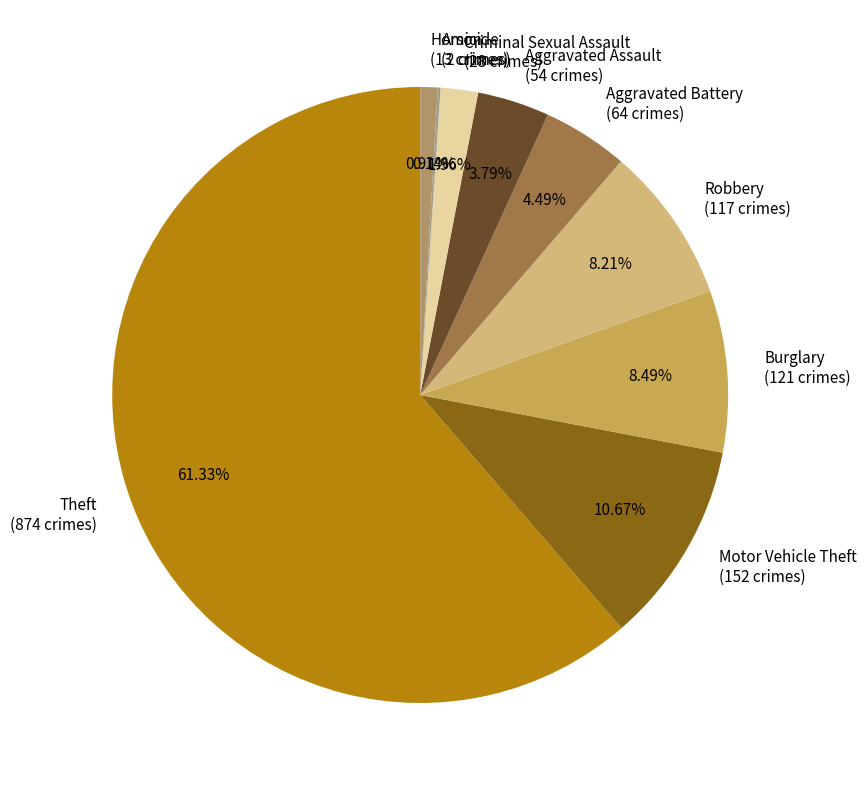

True or false: Aggravated Assault accounts for 4% of the total.

True